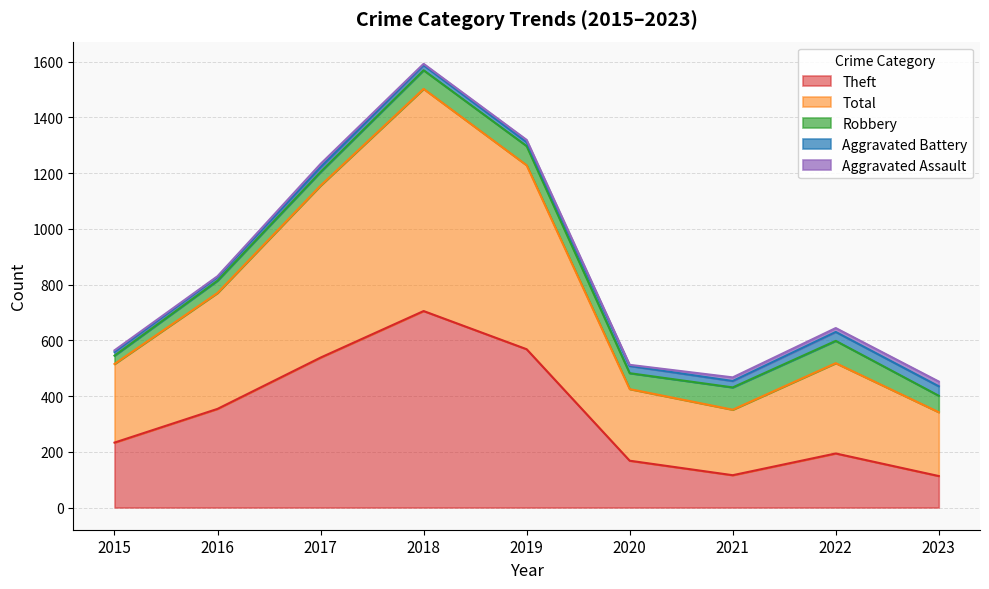

In Aggravated Assault, how many points are lower than both neighbors (excluding endpoints)?

3